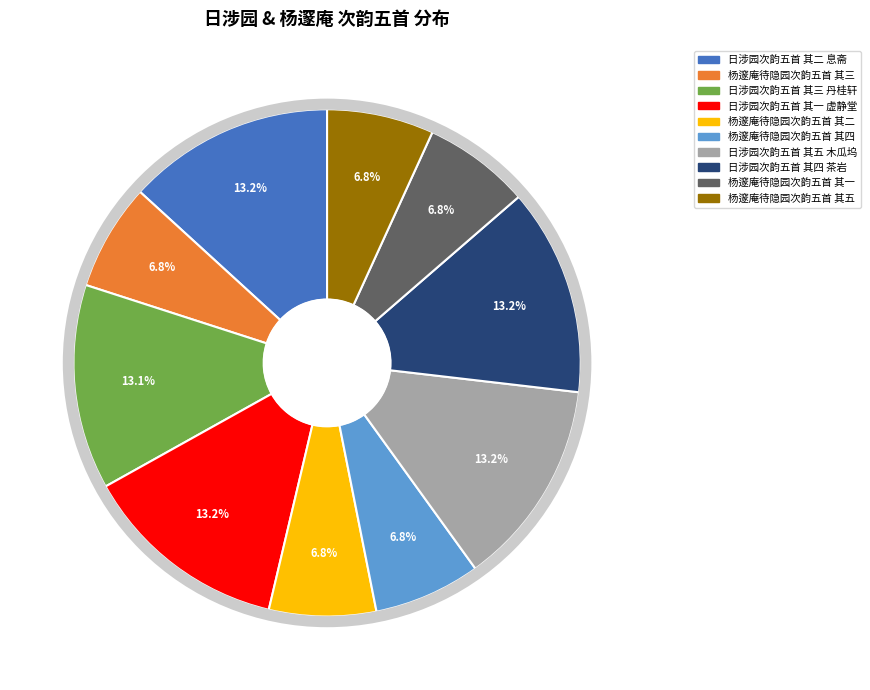

To the nearest percent, what percentage of the pie is 杨邃庵待隐园次韵五首 其五?

7%